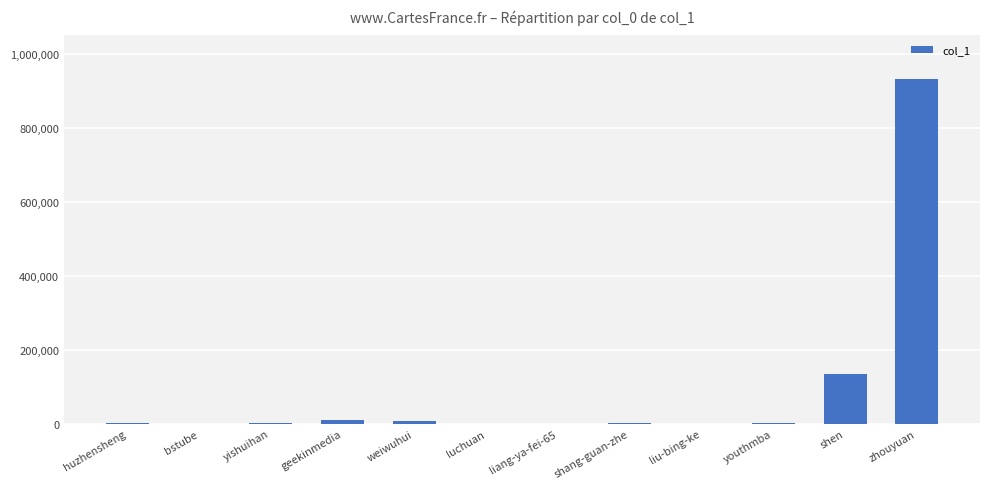

Which label corresponds to the largest value in the chart?

zhouyuan